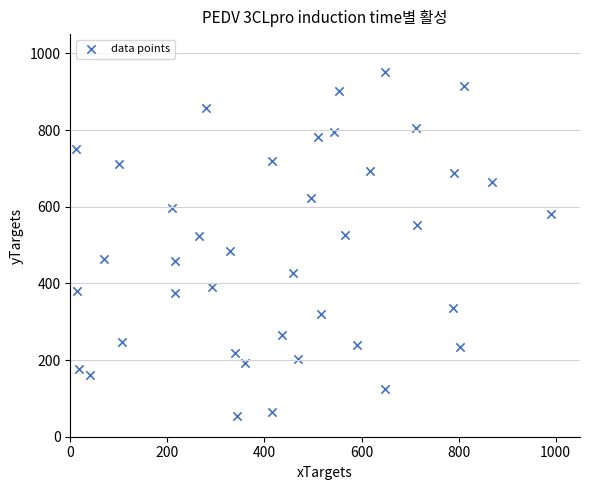

What is the range of X values (max minus min)?

977.6